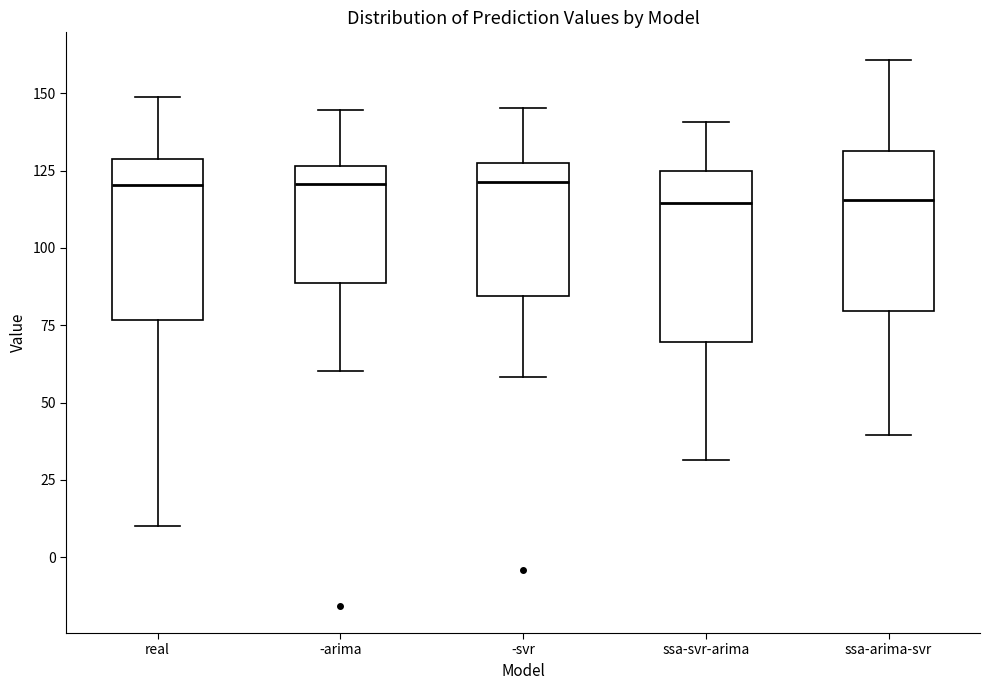

Reading left to right, read every box against the y-axis: the position of its median line, the range the box covers, and the ends of its whiskers. The values are not printed on the chart, so give them approximately, as read against the axis.

real: median 120, box 75 to 130, whiskers 10 to 150
-arima: median 120, box 90 to 125, whiskers 60 to 145
-svr: median 120, box 85 to 125, whiskers 60 to 145
ssa-svr-arima: median 115, box 70 to 125, whiskers 30 to 140
ssa-arima-svr: median 115, box 80 to 130, whiskers 40 to 160